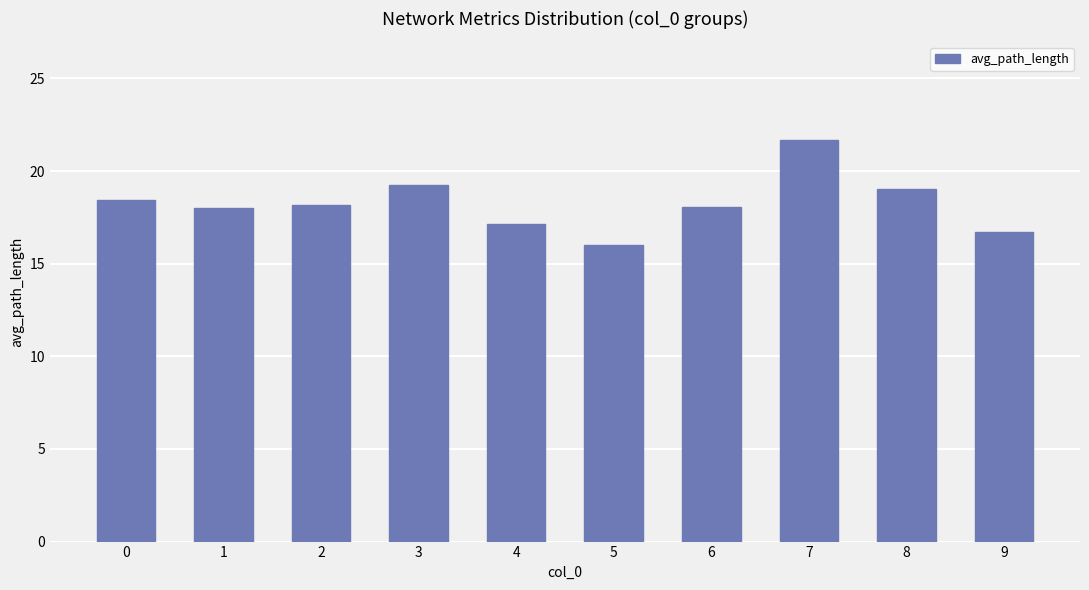

Does the chart contain any negative values?

No